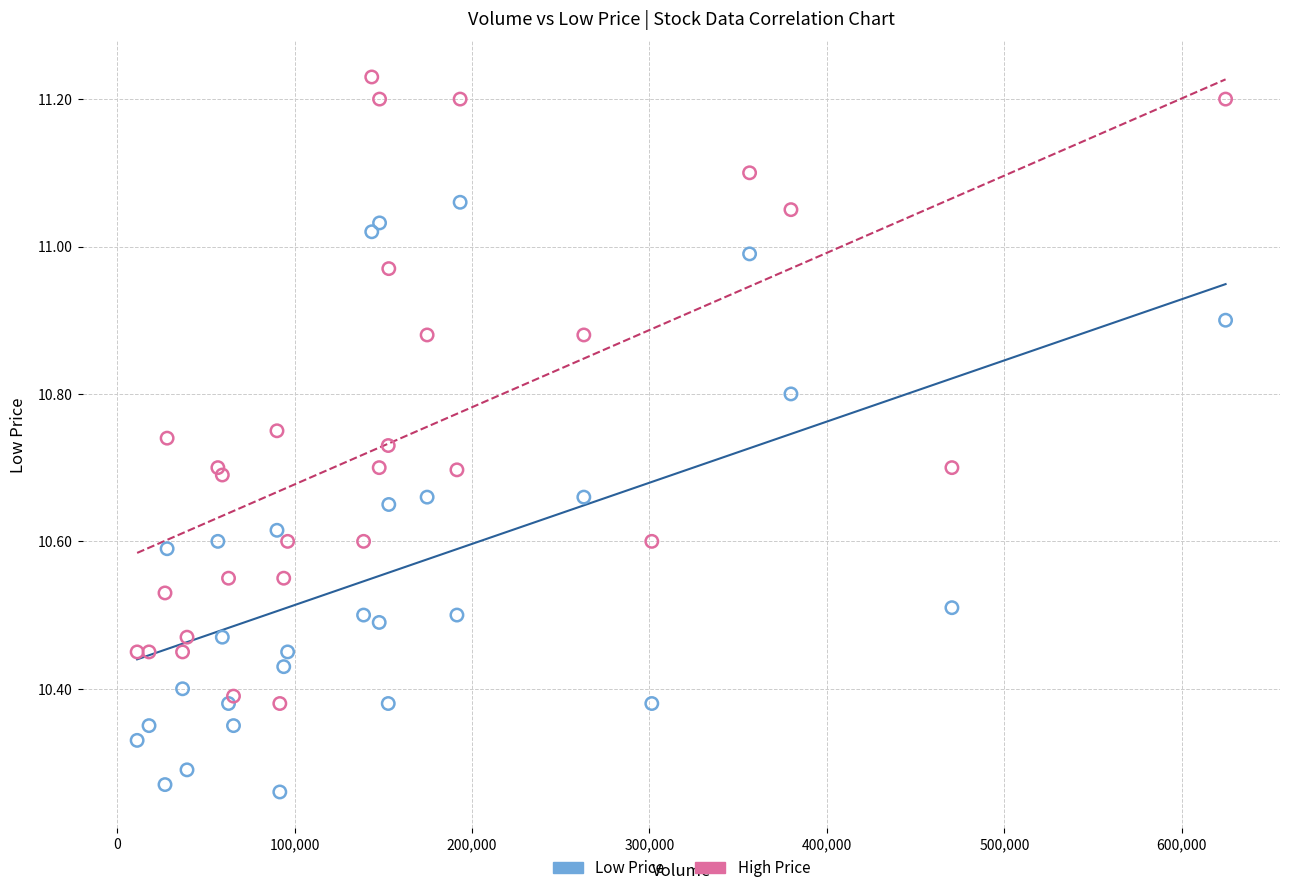

Which series reaches the maximum Y coordinate?

High Price